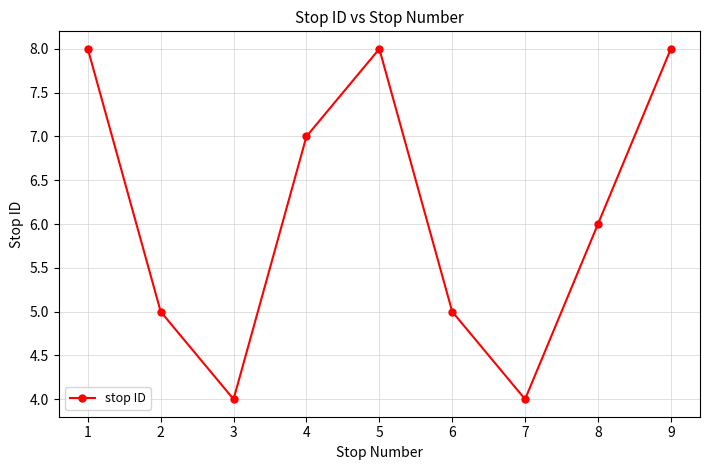

What is the ratio of the value at 1 to the value at 3?

2.0